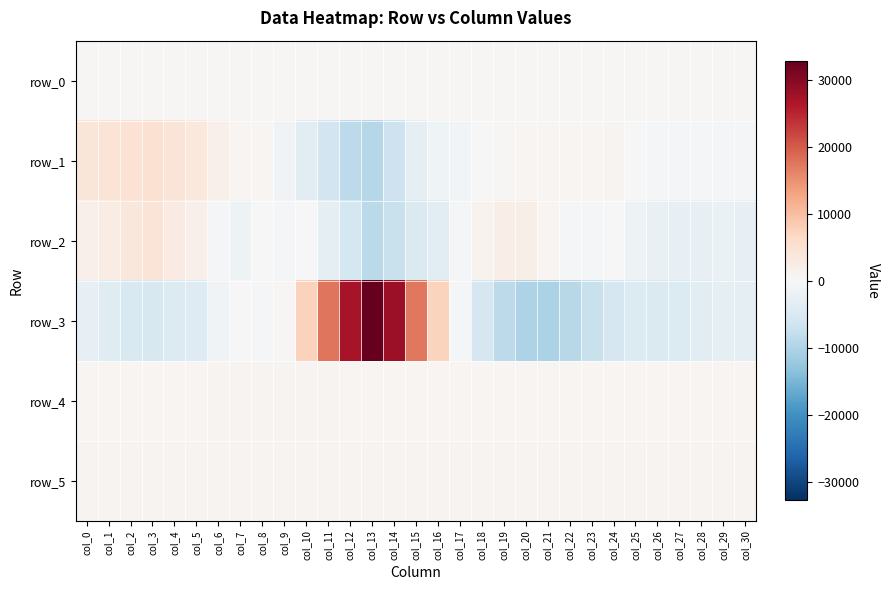

Is it true that row_1 equals 932.6 at col_22?

False